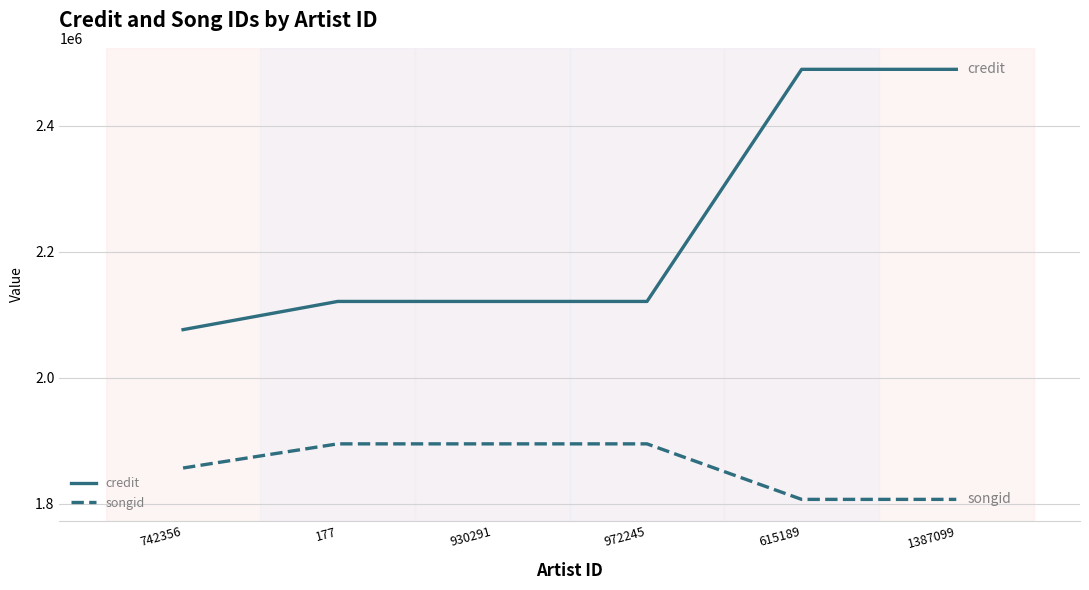

Which series changed the most between 742356 and 615189?

credit